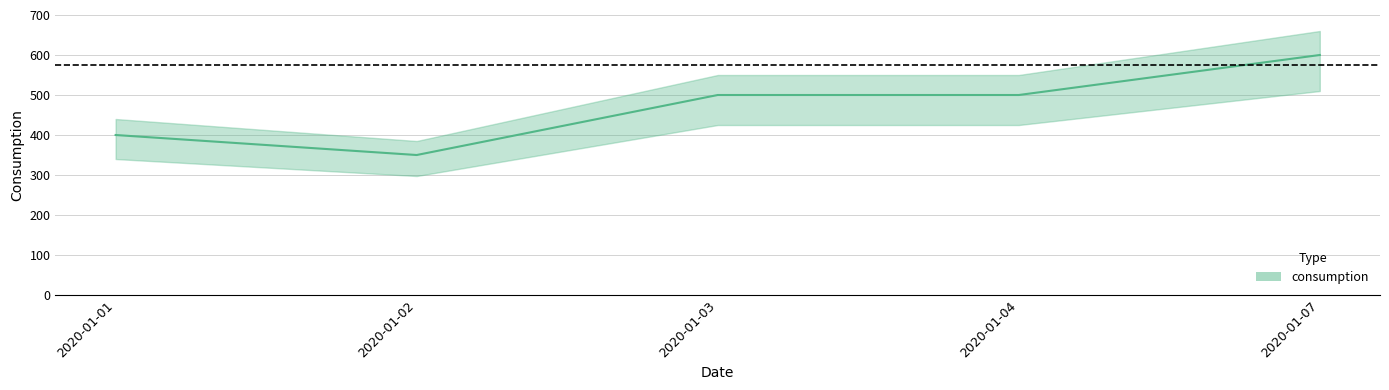

Does the chart display data point markers on the line(s)?

No